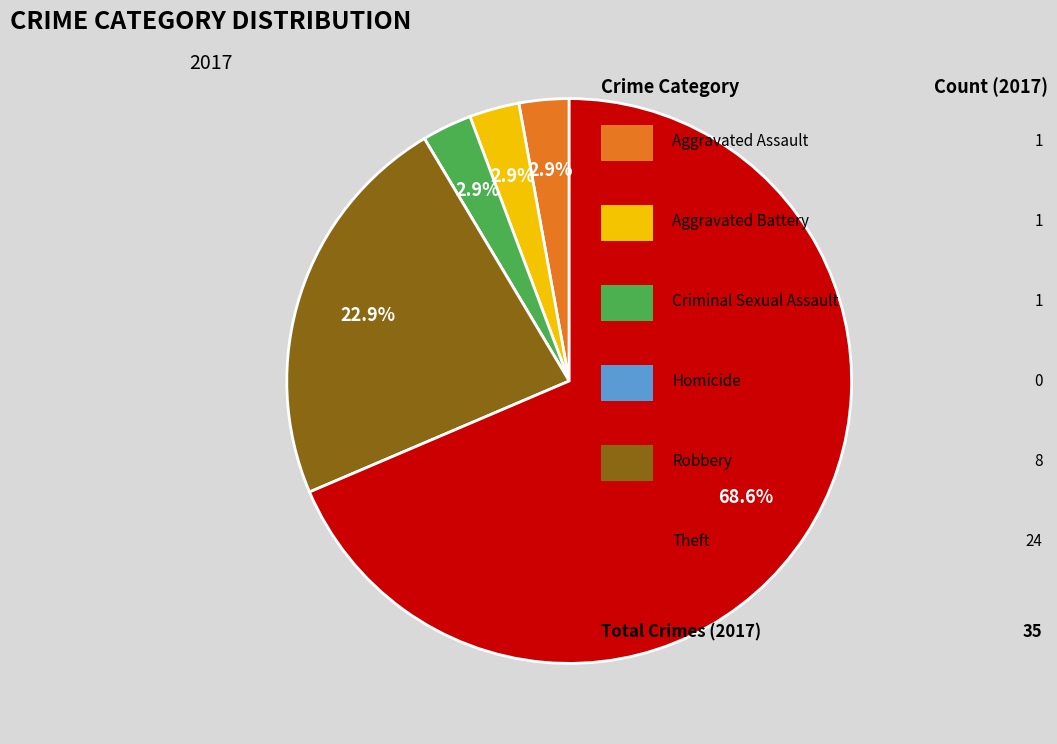

Is there any slice that represents more than half of the pie?

Yes